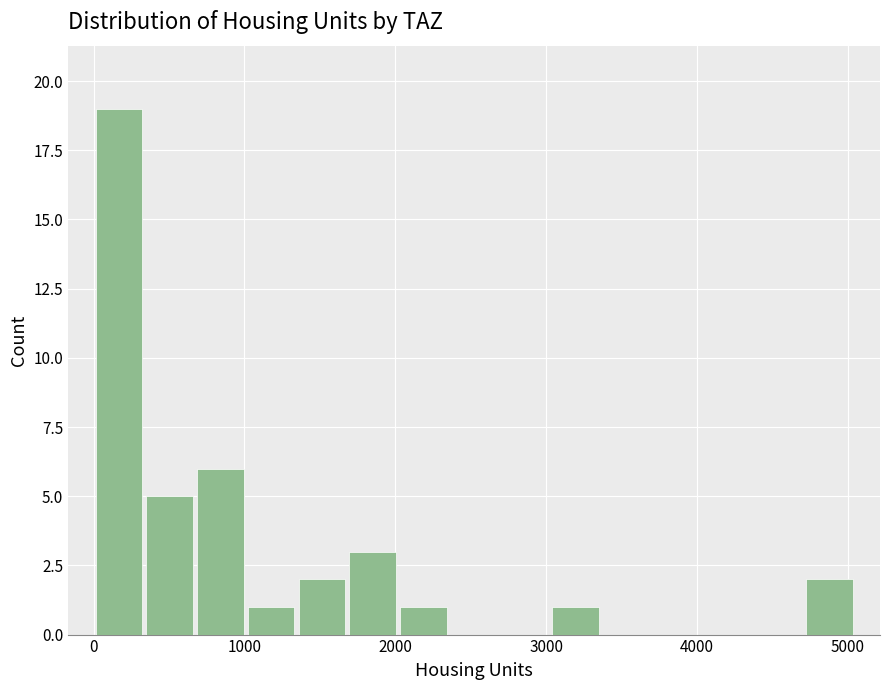

Around what value on the x-axis is the tallest bar? Give the approximate position of its centre, as read against the axis.

200